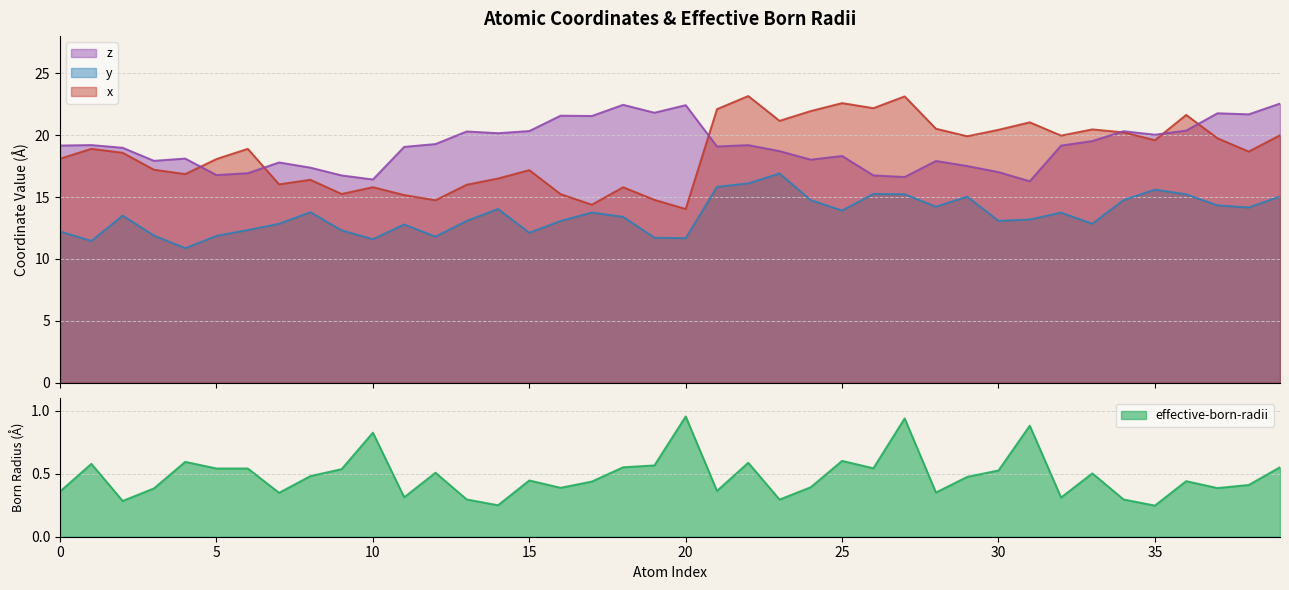

What is the sum of the y values at 23 and 1?

28.4